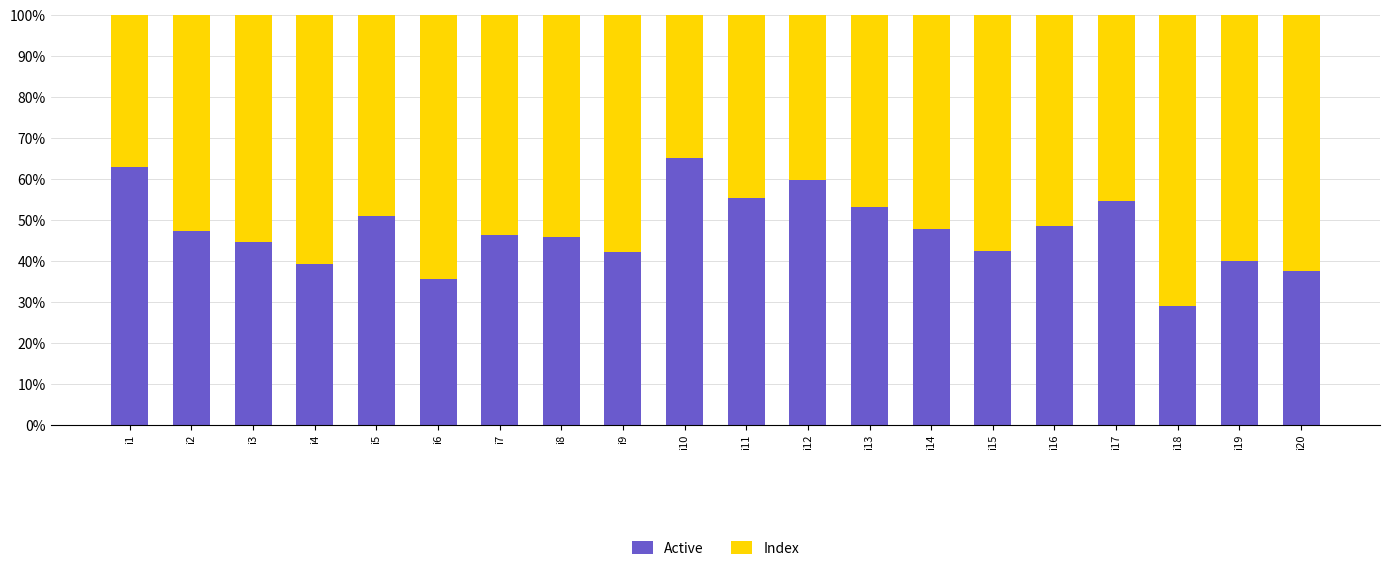

What is the lowest value of the Active series?

29.0